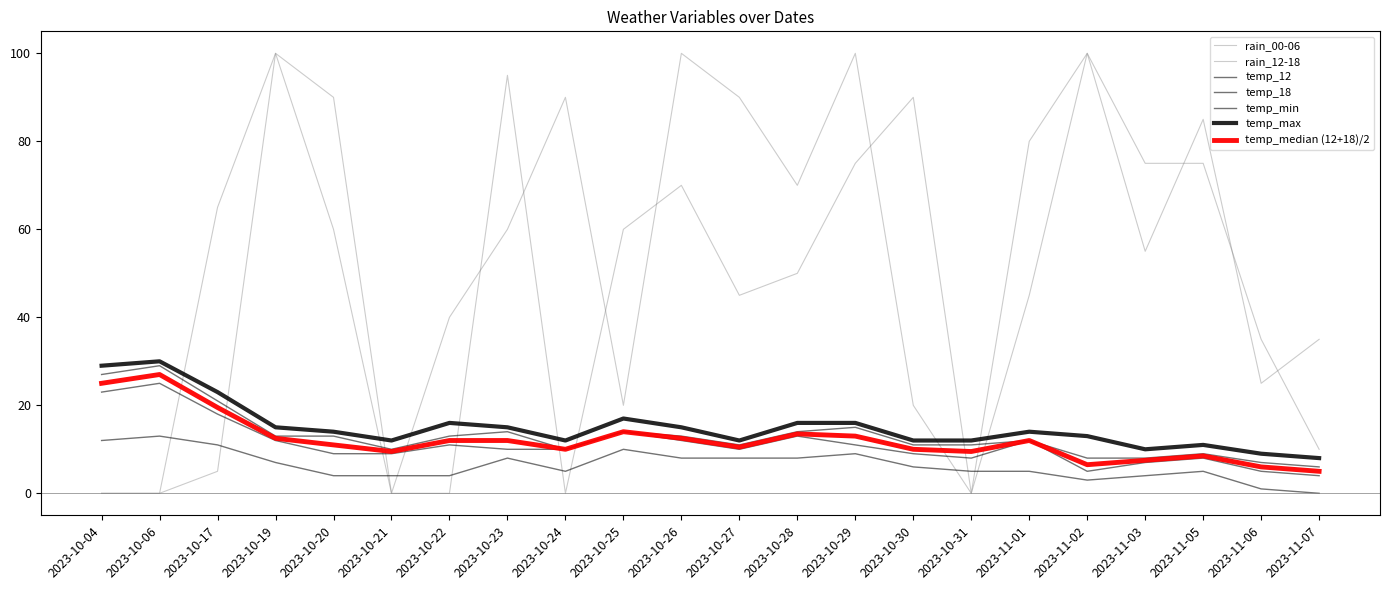

What is the sum of all temp_max values?

331